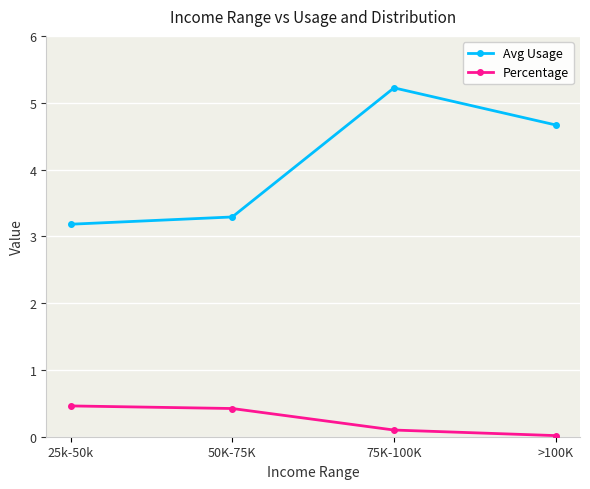

Which series changed the most between 50K-75K and >100K?

Avg Usage